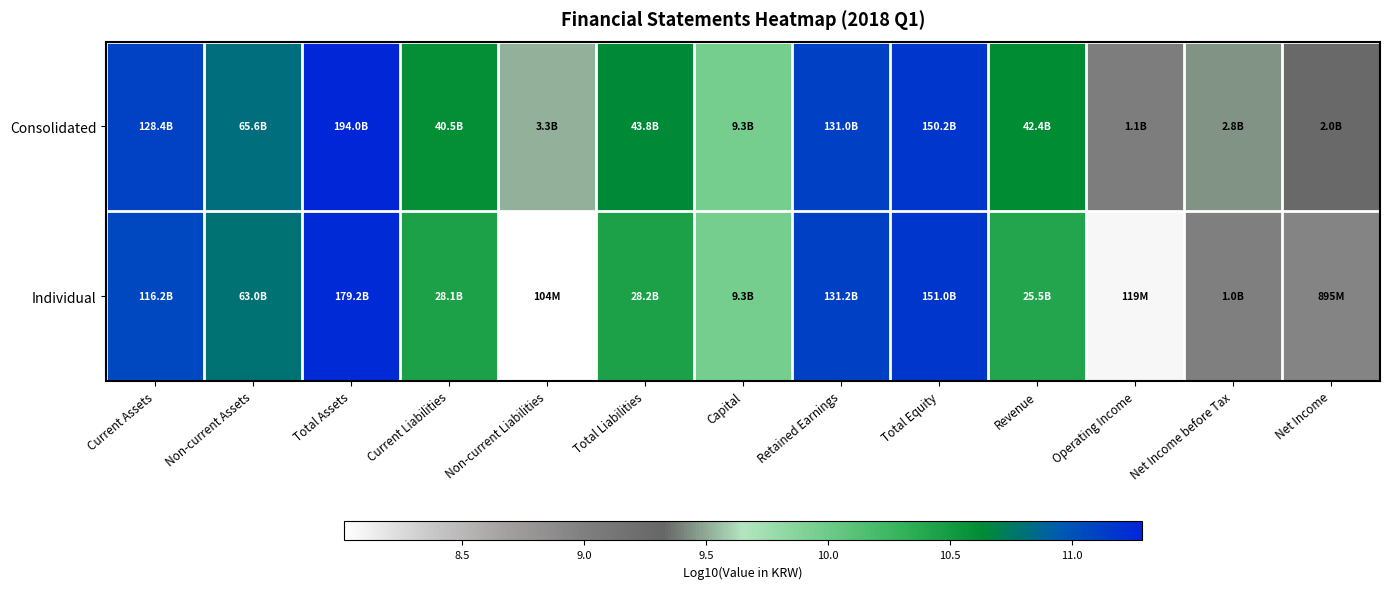

At which category is the sum across all series the highest?

Total Assets